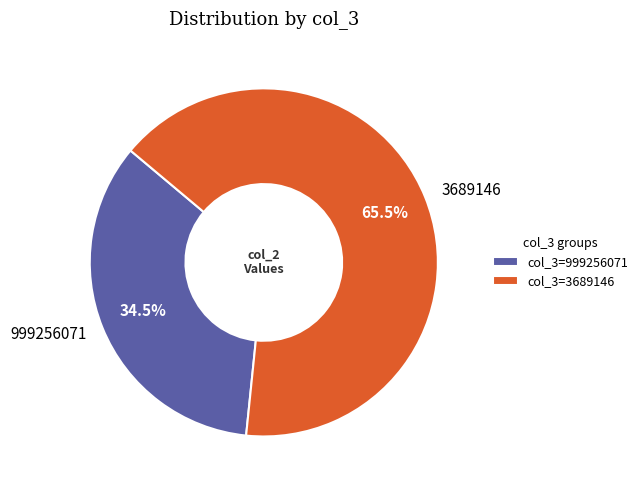

Does 3689146 account for over 50% of the chart?

Yes